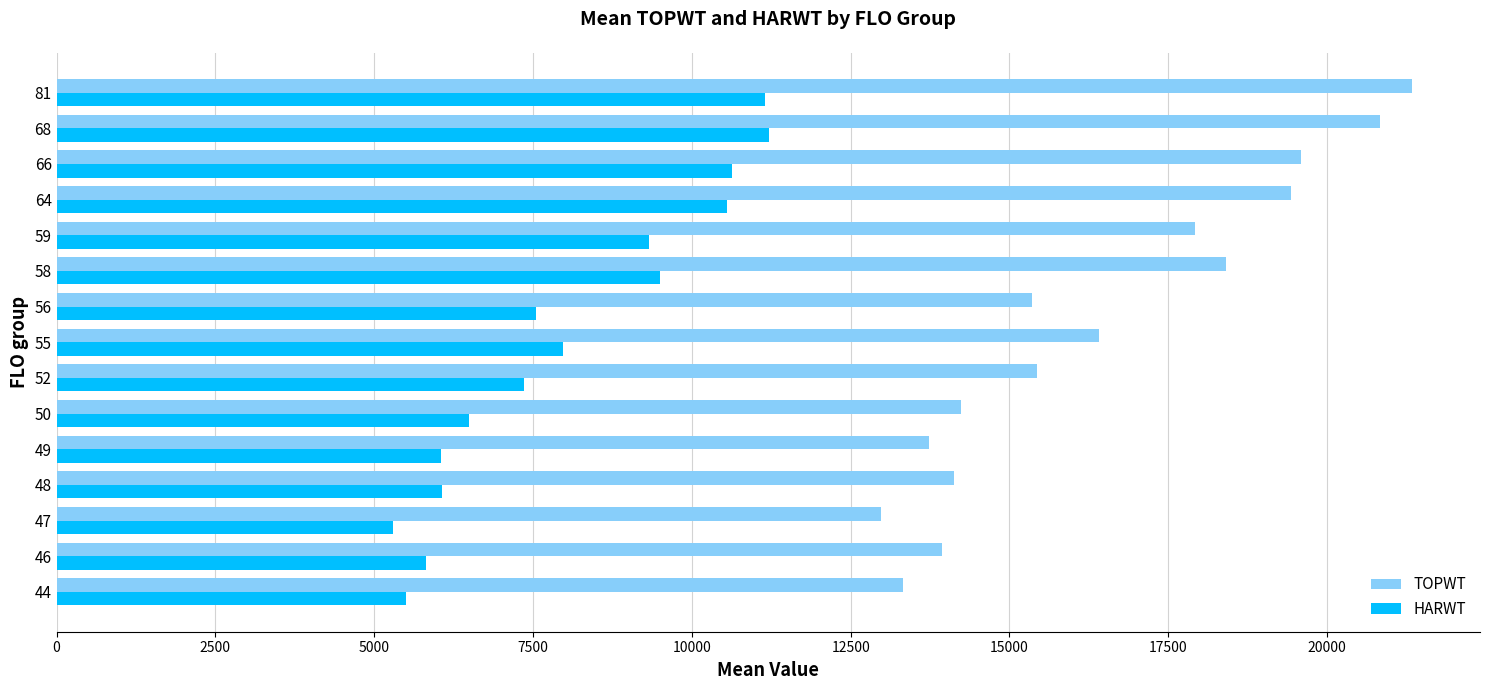

At which label does HARWT reach its minimum?

47